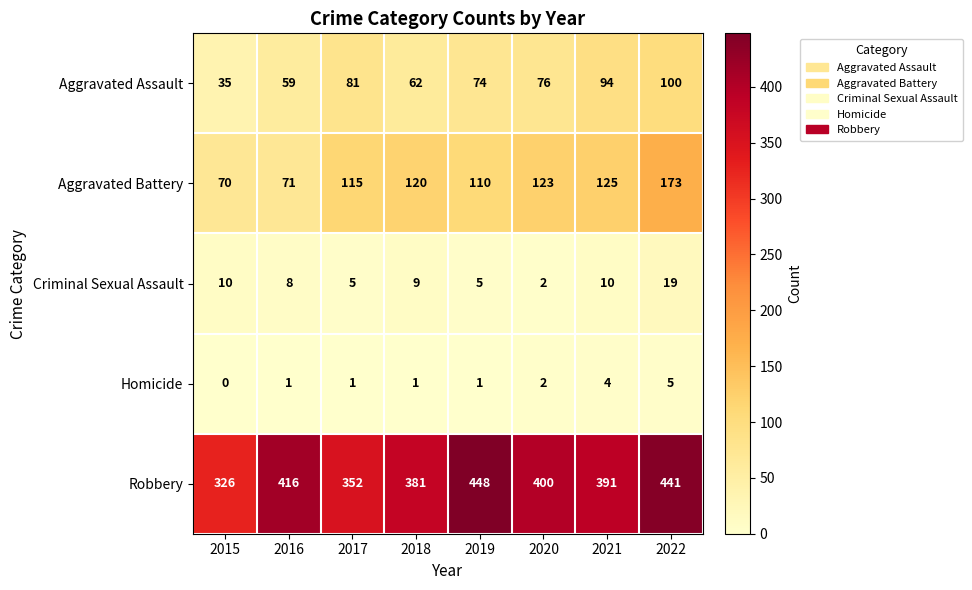

Where does the Criminal Sexual Assault series first go above 9?

2015